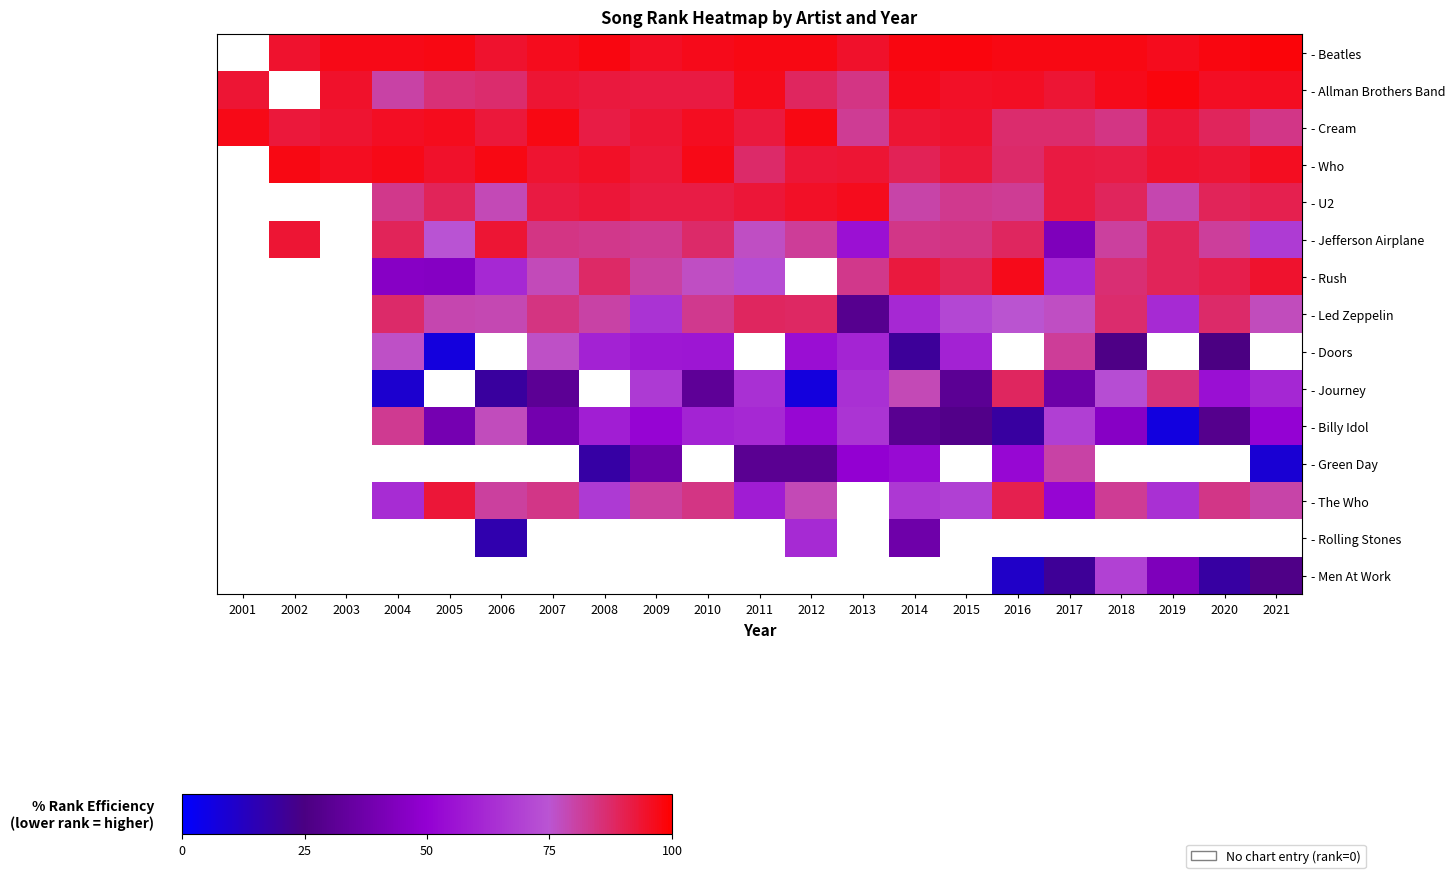

The value of - Allman Brothers Band at 2014 is 96.5. True or false?

True